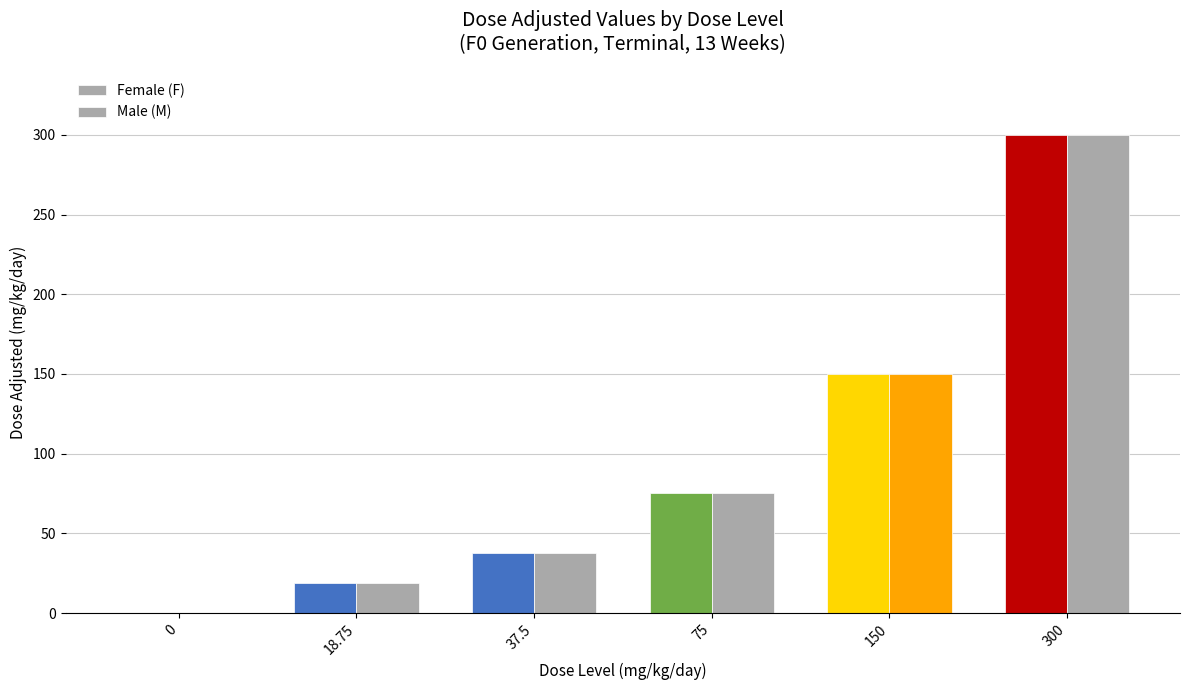

At which label does Female (F) reach its peak?

300